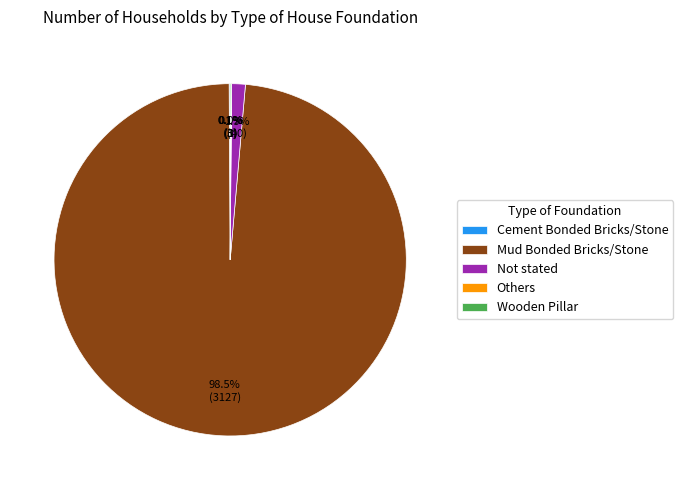

Is the sum of Not stated and Mud Bonded Bricks/Stone greater than half?

Yes